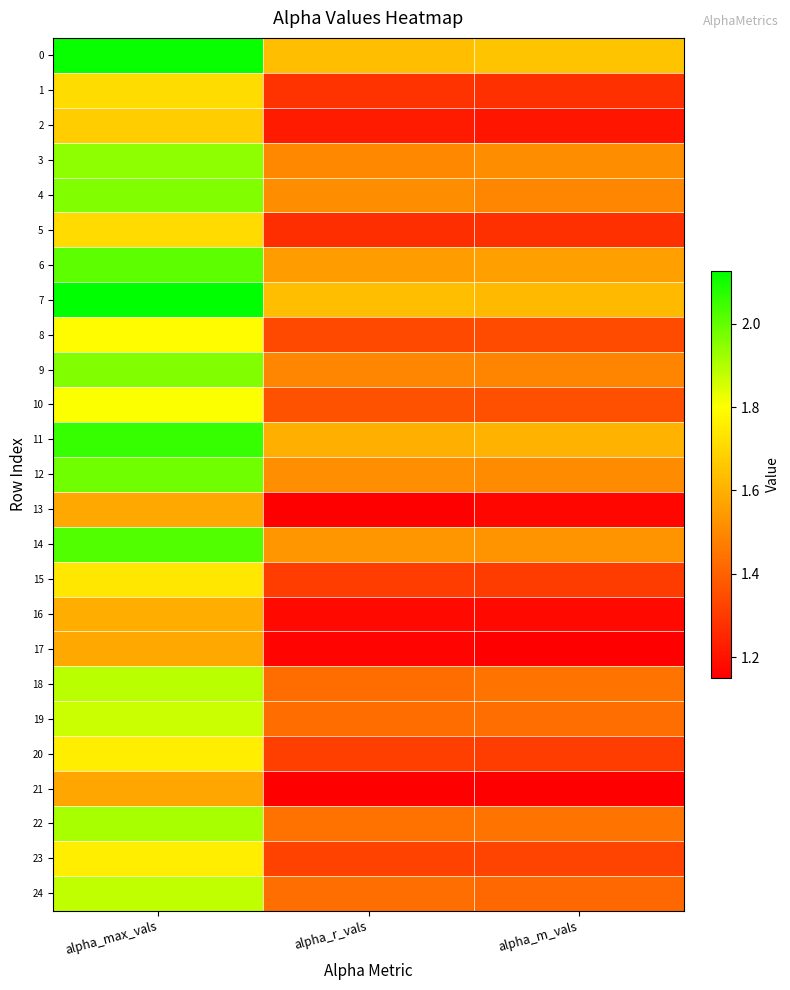

What is the greatest value displayed?

2.1